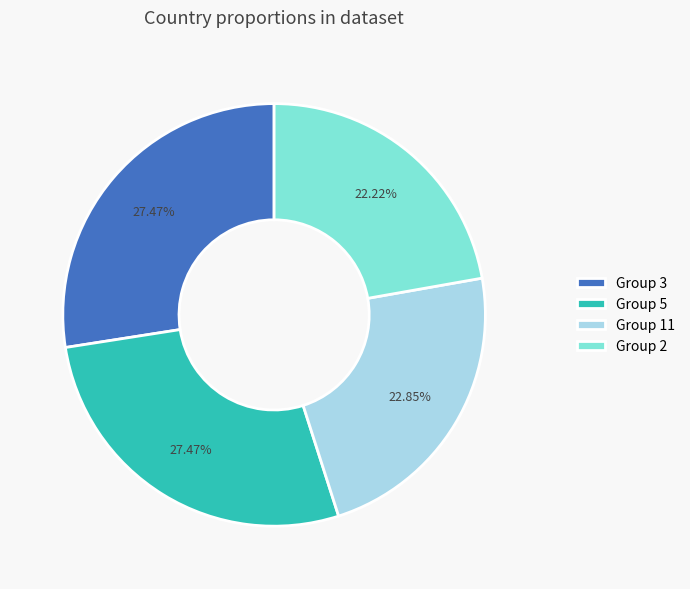

Does Group 11 represent more than half of the total?

No